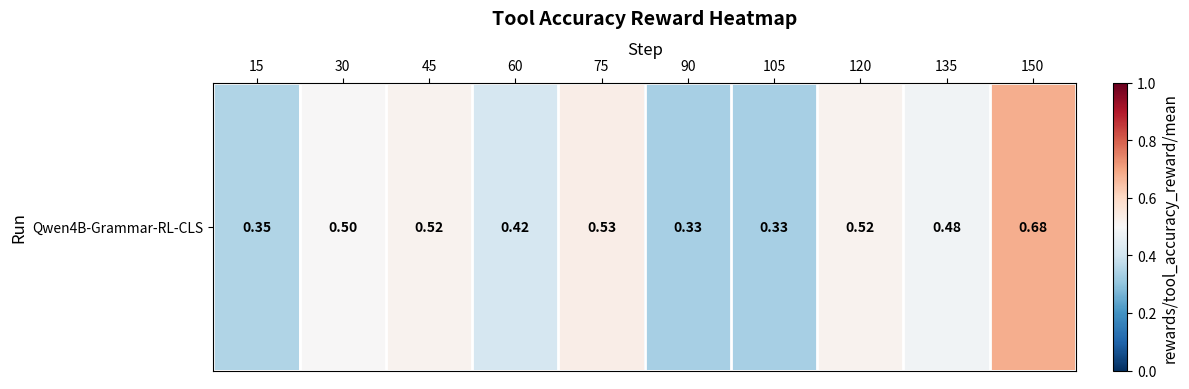

Where is the data nearest to the value 0?

90